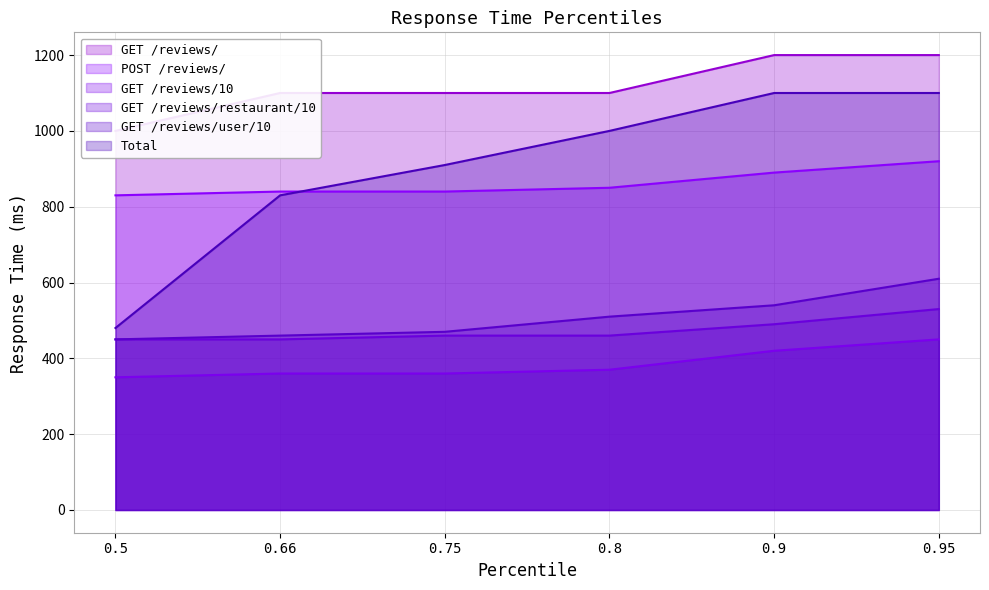

True or false: GET /reviews/user/10 and GET /reviews/ intersect in this chart.

False